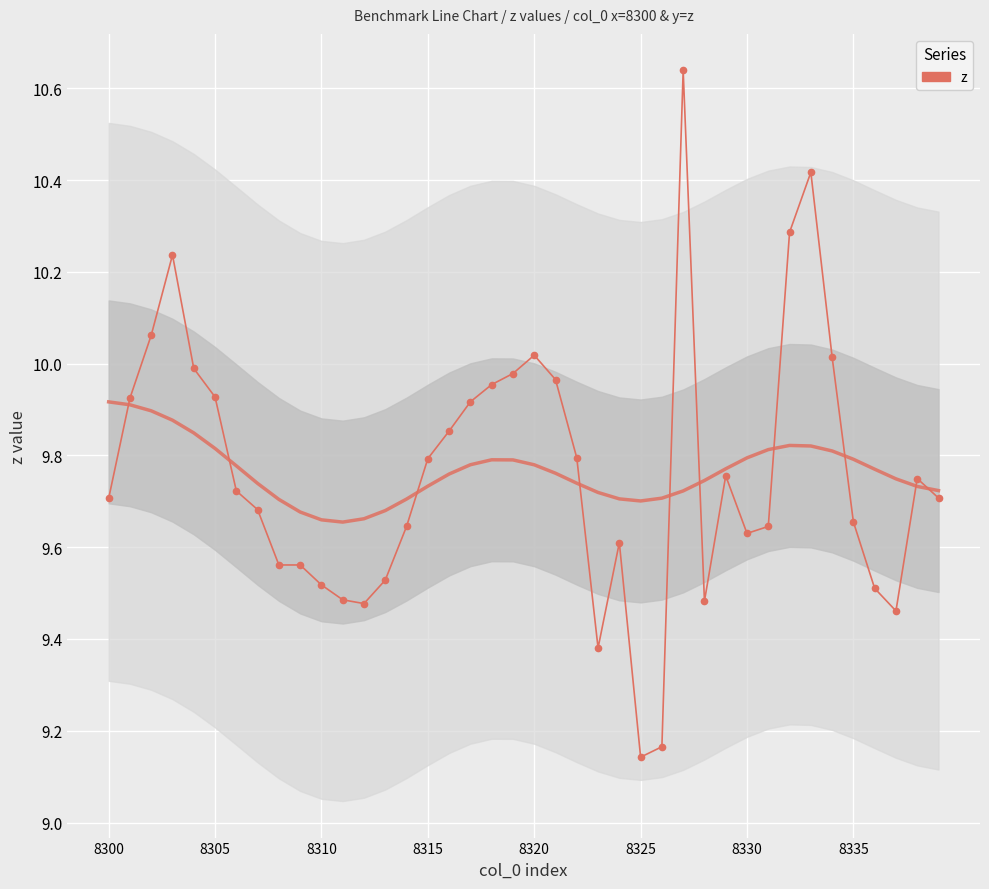

What is the difference between the second highest and second lowest values?

1.3